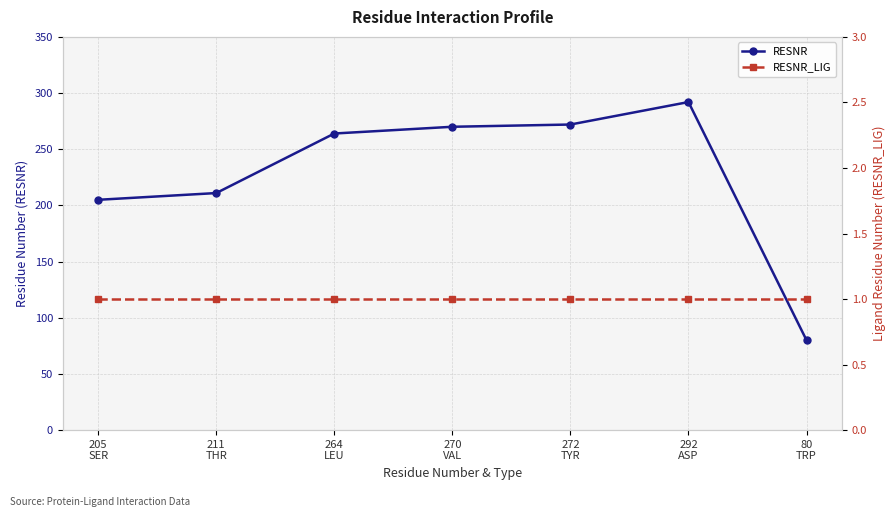

The value of RESNR at 211
THR is 314. True or false?

False